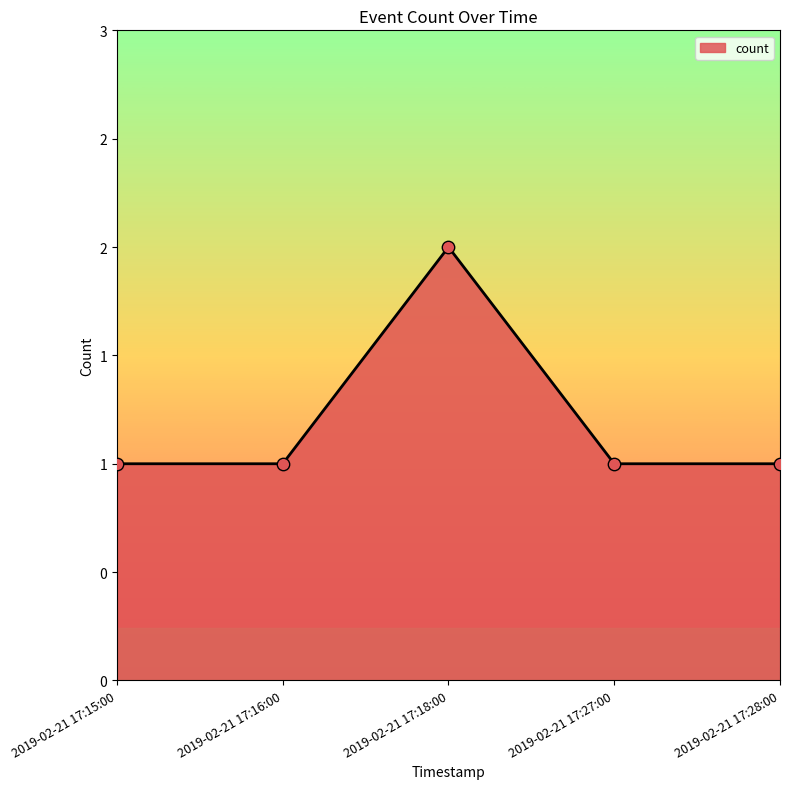

Which has a higher value, 2019-02-21 17:15:00 or 2019-02-21 17:18:00?

2019-02-21 17:18:00